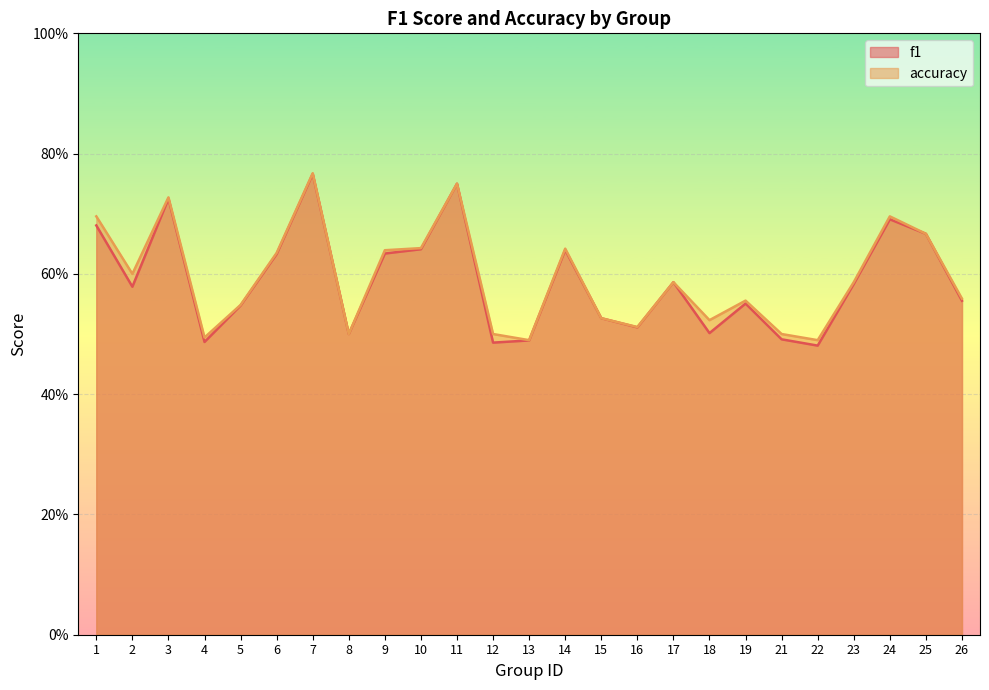

At which label does accuracy reach its minimum?

13